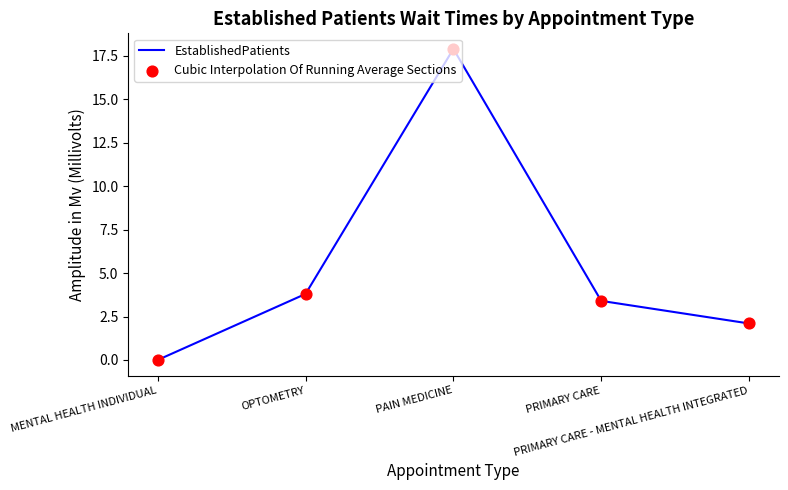

True or false: the data has more than 2 interior local peaks.

False